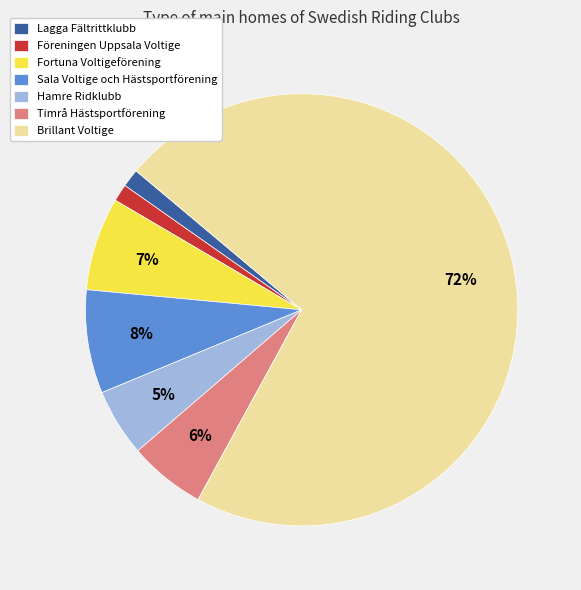

True or false: Brillant Voltige accounts for 64% of the total.

False